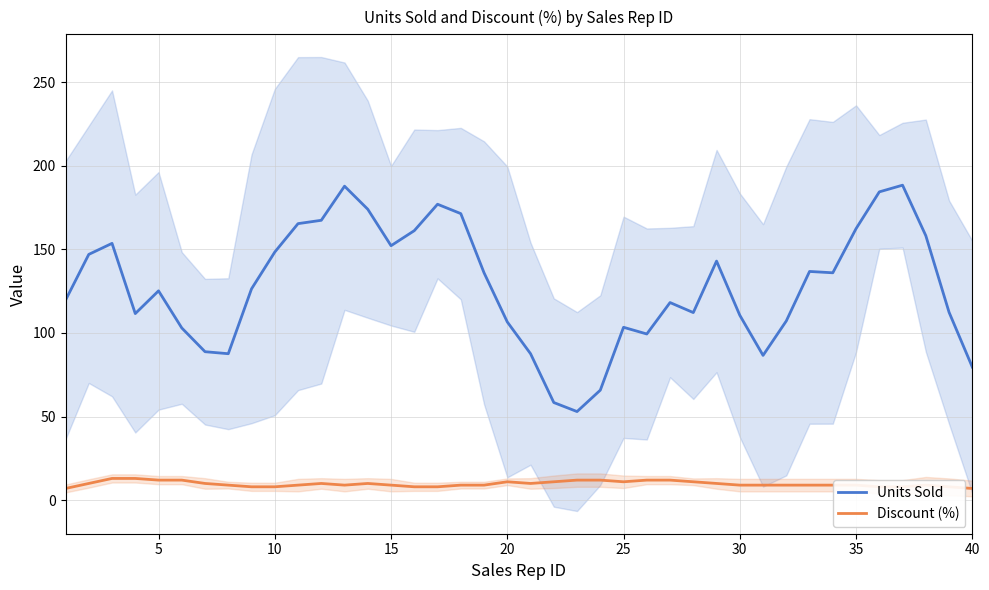

In Discount (%), how many points are higher than both neighbors (excluding endpoints)?

4